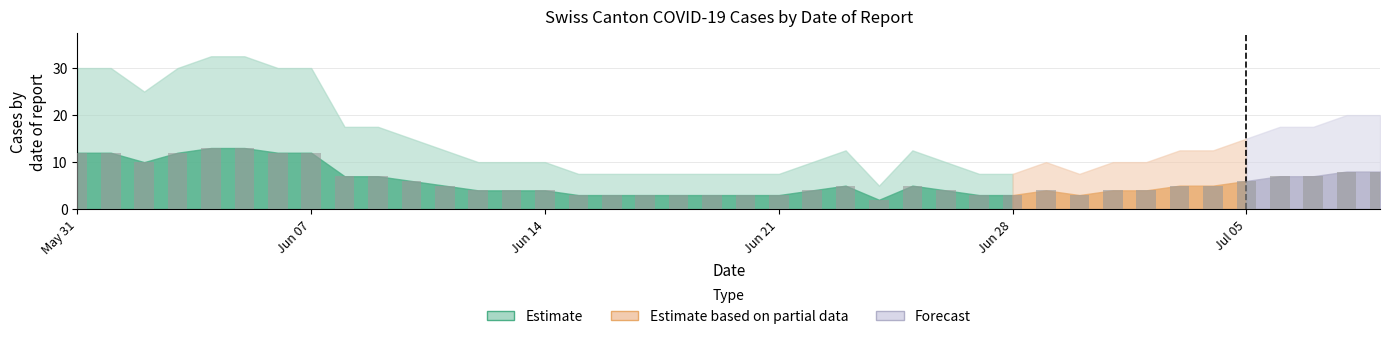

What is the value of the 26th bar from the left?

5